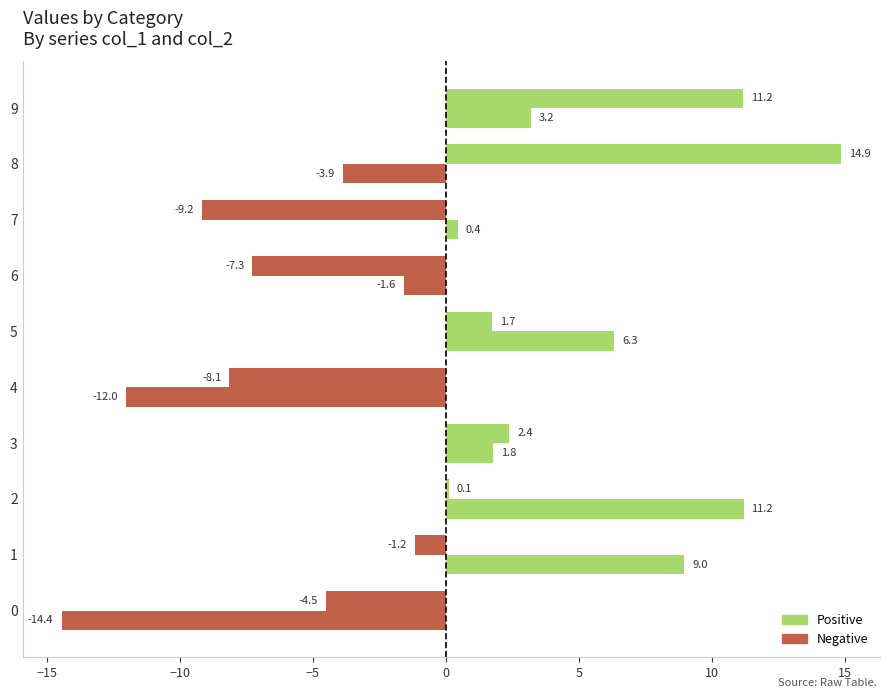

How many series are shown in this chart?

2